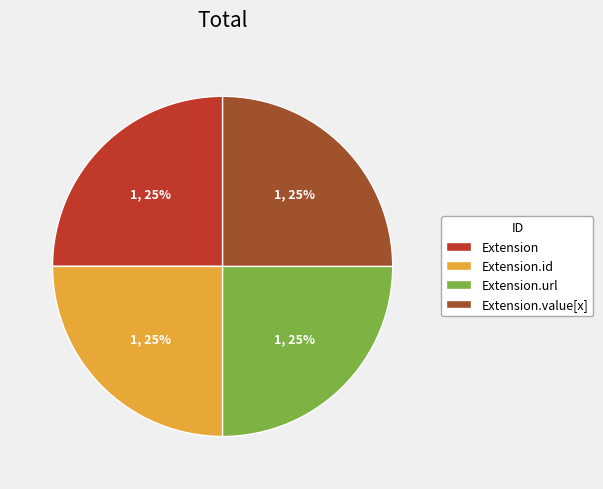

True or false: Extension.url accounts for 37% of the total.

False